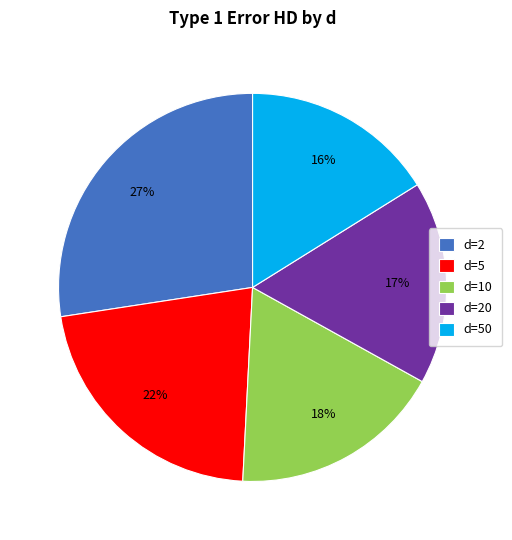

Combined, do d=5 and d=2 account for over 50%?

No